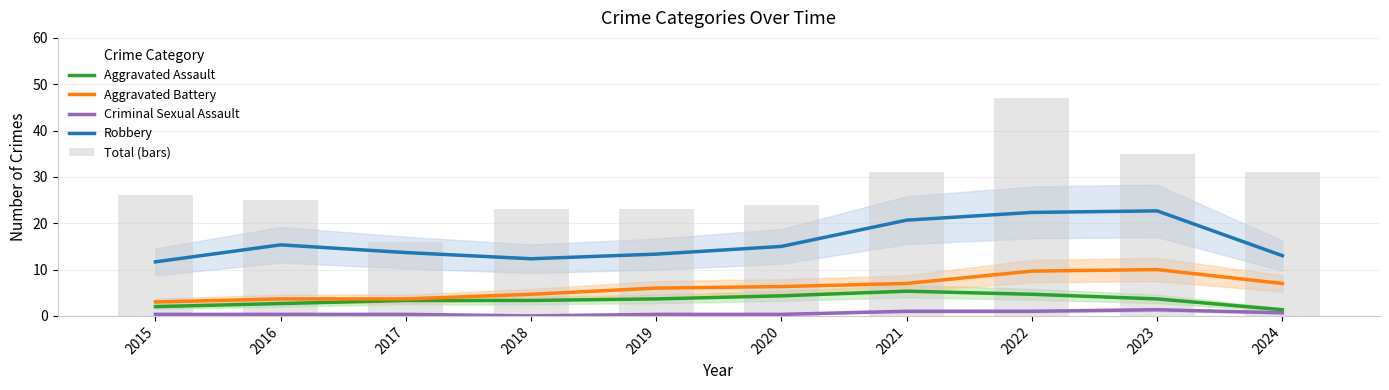

Does the chart contain any negative values?

No